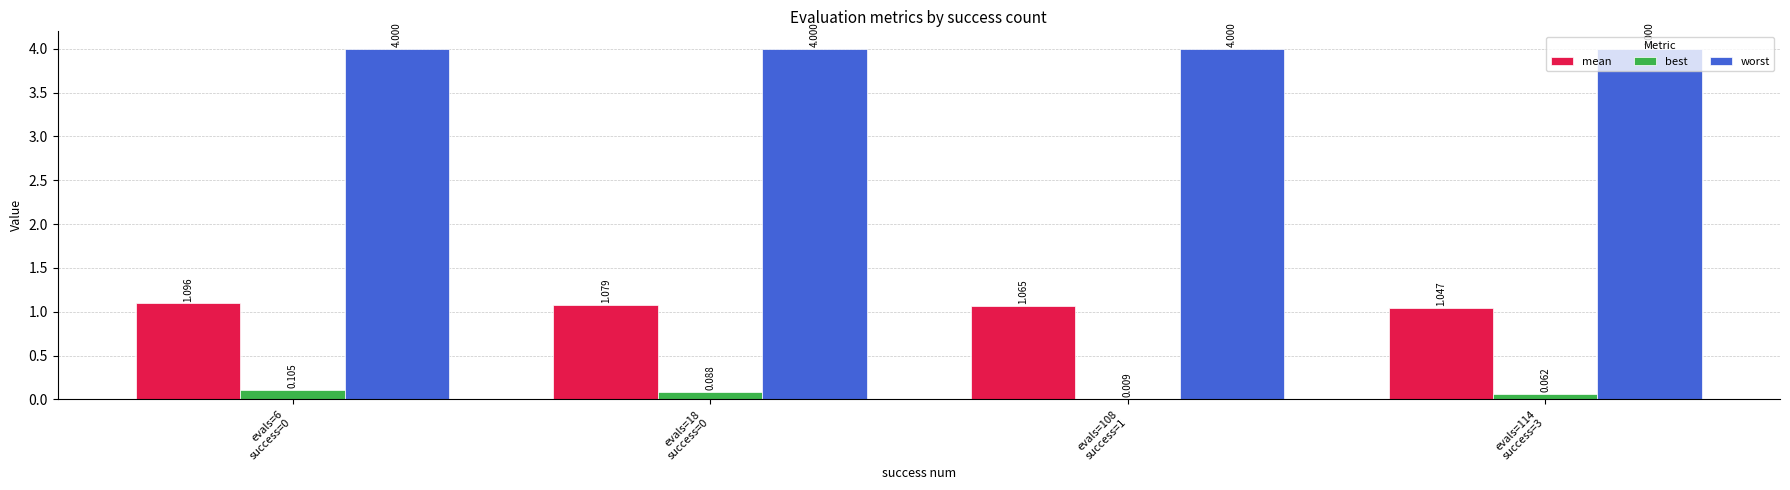

Which series has the largest total across all categories?

worst